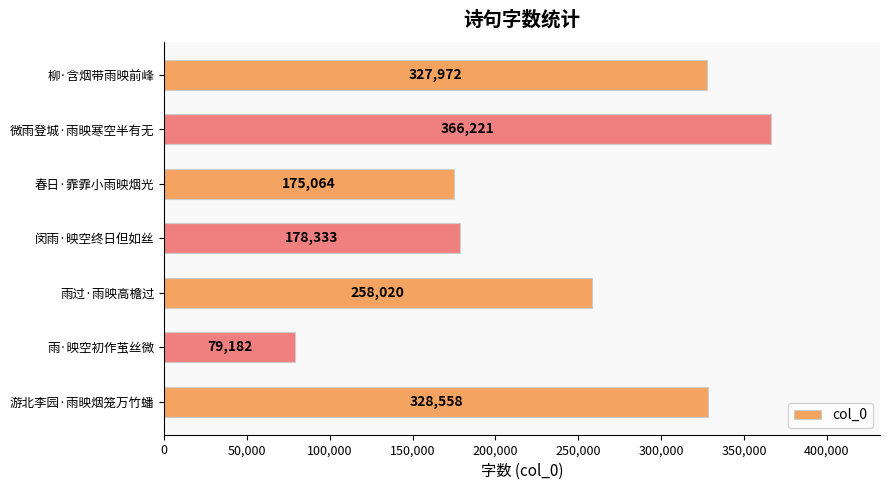

Which label corresponds to the largest value in the chart?

微雨登城·雨映寒空半有无